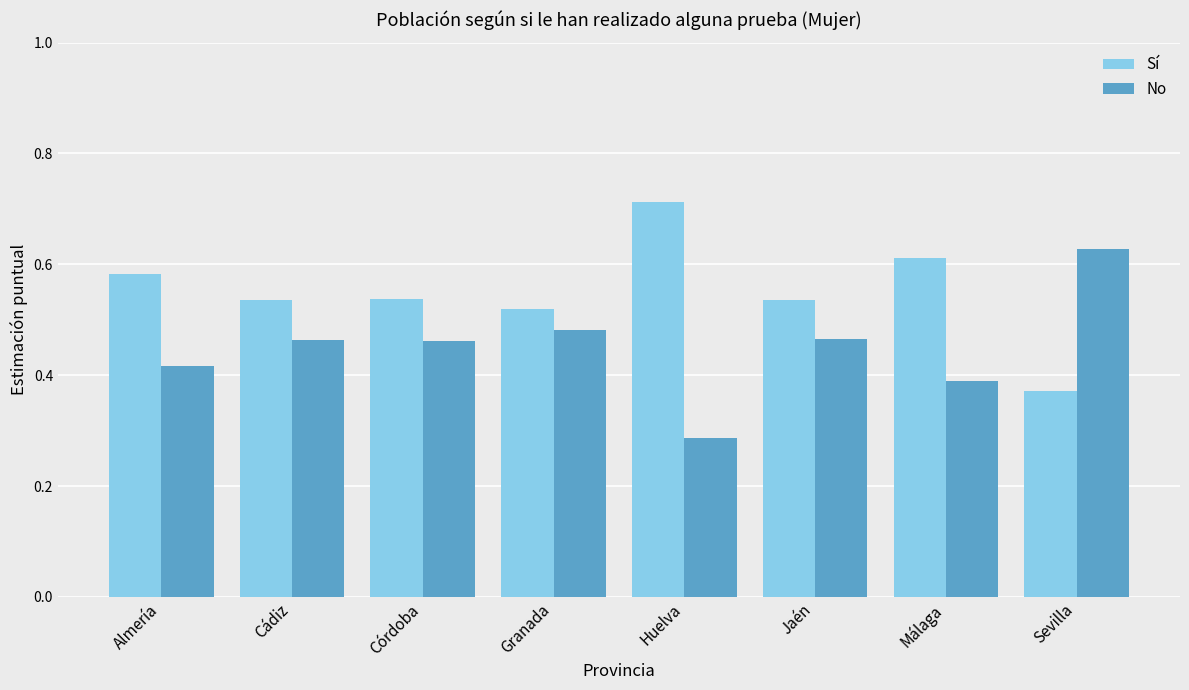

What is the sum of all Sí values?

4.4